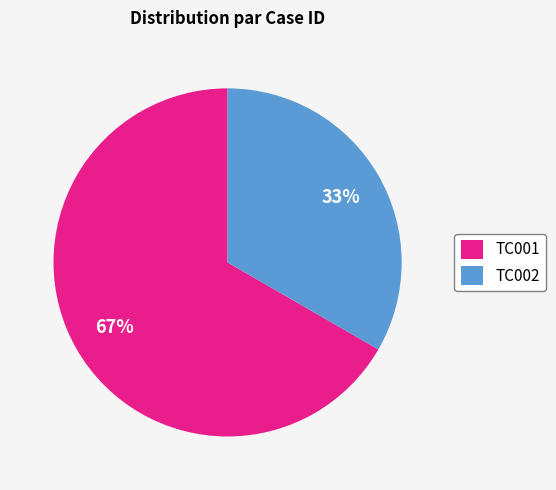

Count the number of slices in the pie.

2